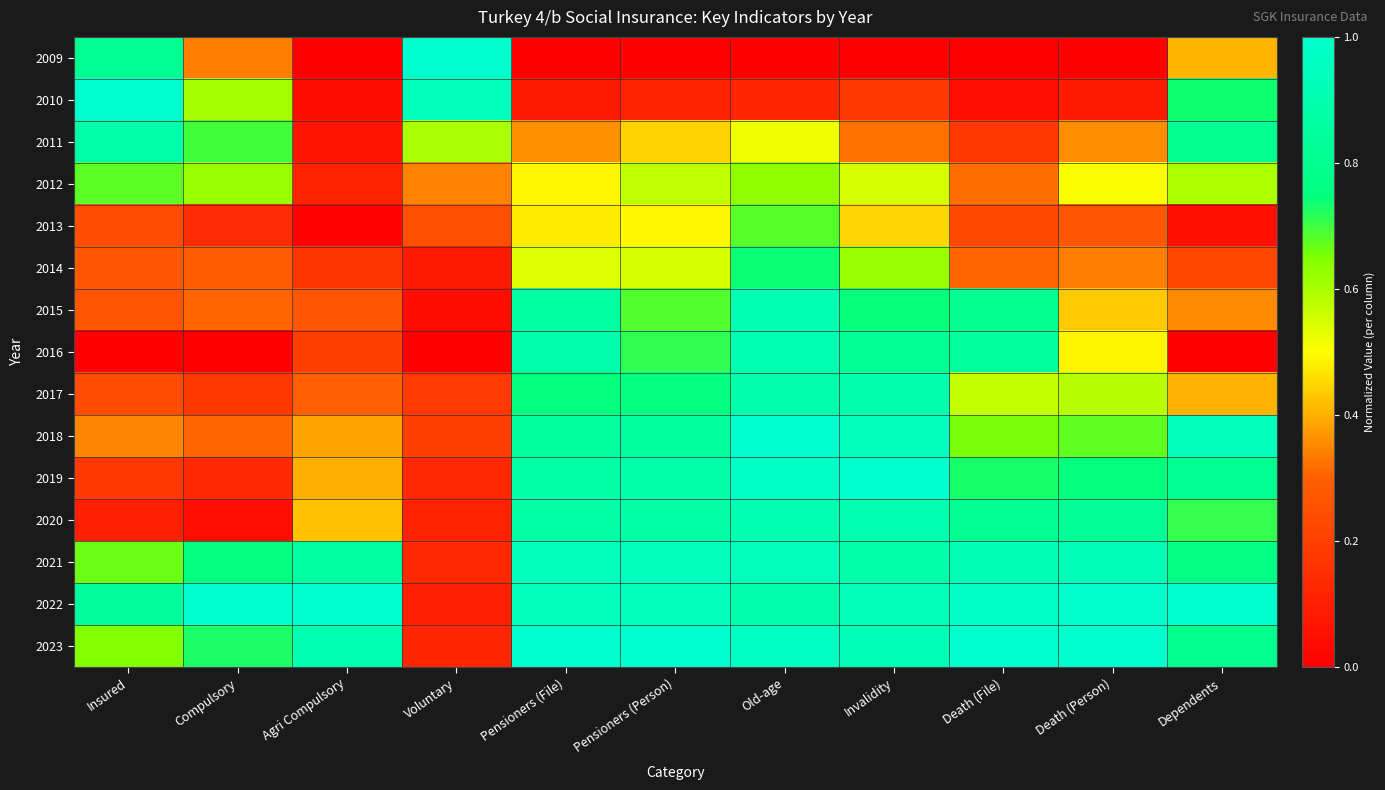

Which category has the highest value across all series?

Voluntary